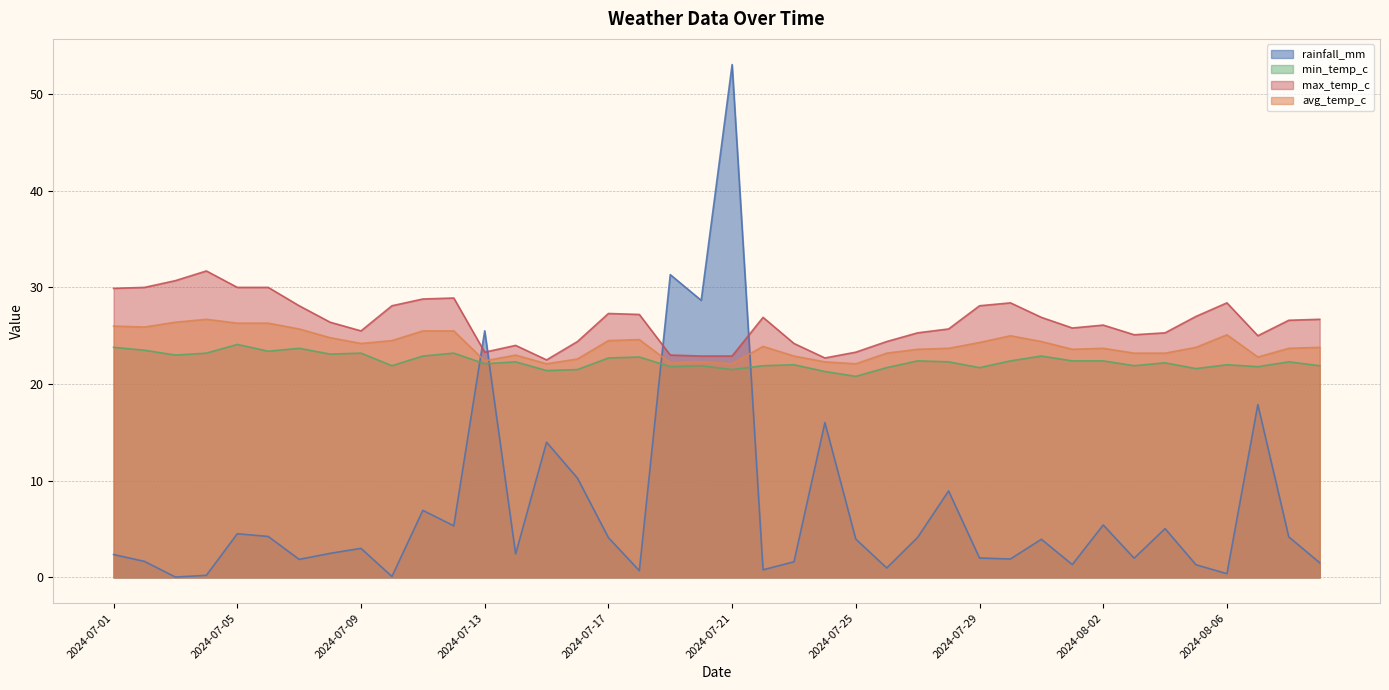

What is the difference between the highest and lowest values at 2024-08-01?

24.5